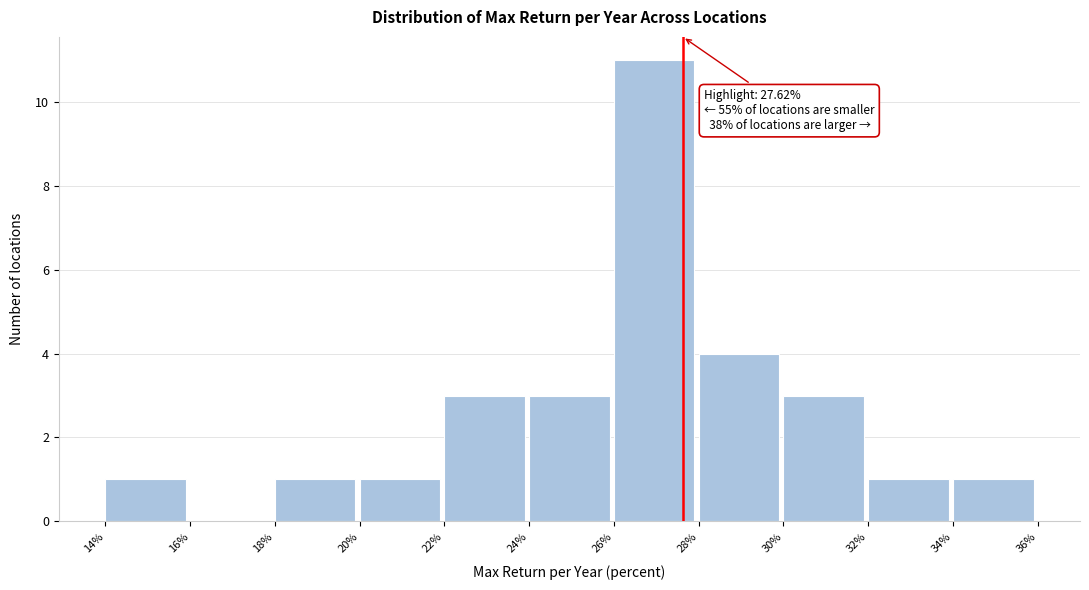

Reading left to right, what are all the values shown in this chart?

14%=1	16%=0	18%=1	20%=1	22%=3	24%=3	26%=11	28%=4	30%=3	32%=1	34%=1